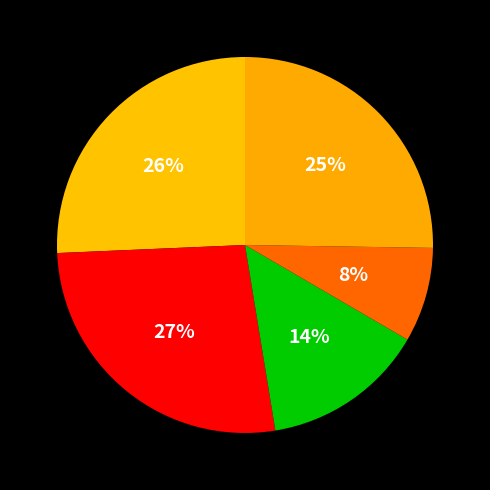

How many slices are in this pie chart?

5